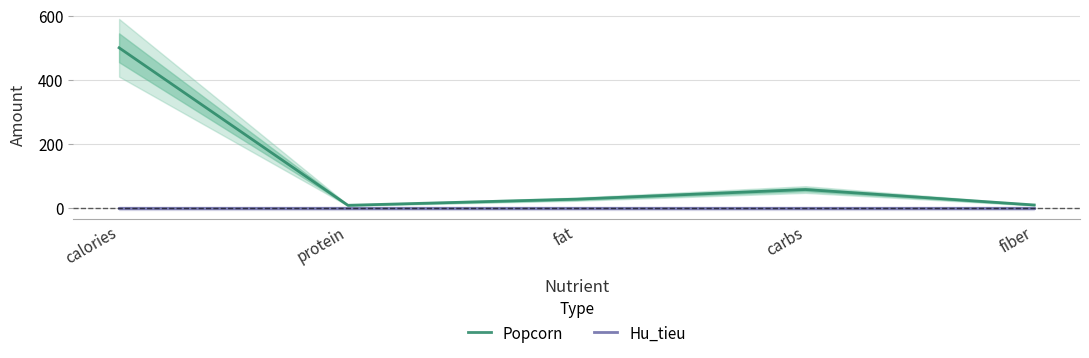

At how many categories does at least one series exceed 313?

1